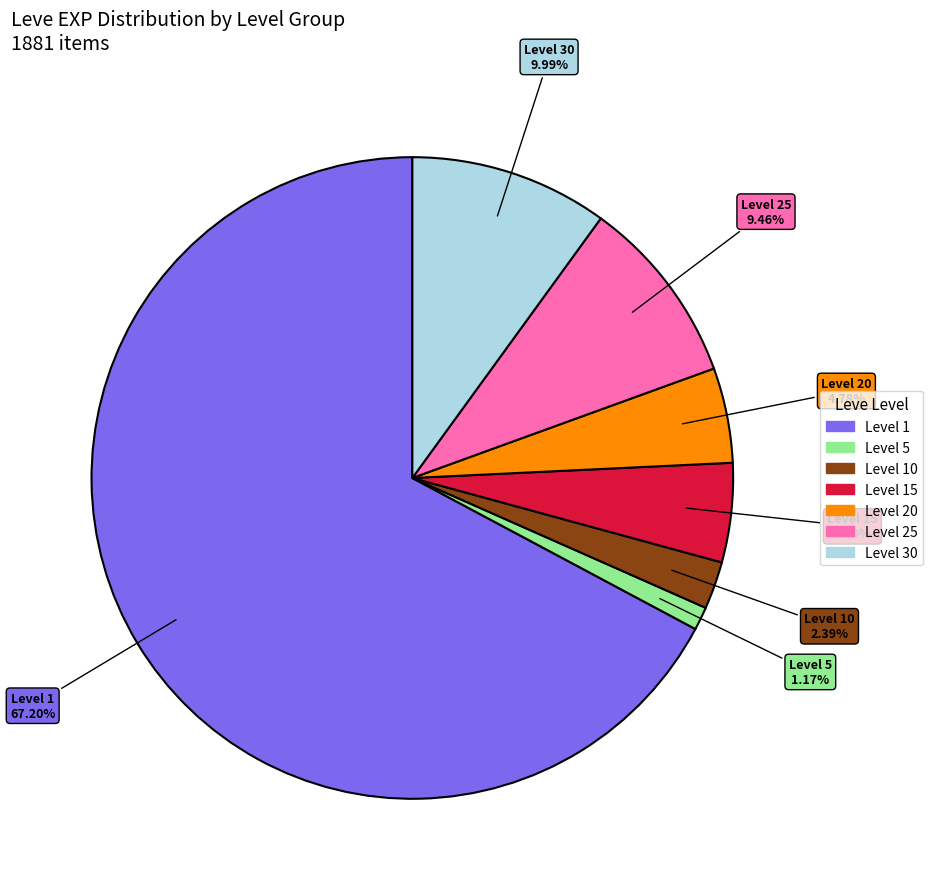

Combined, do Level 15 and Level 30 account for over 50%?

No